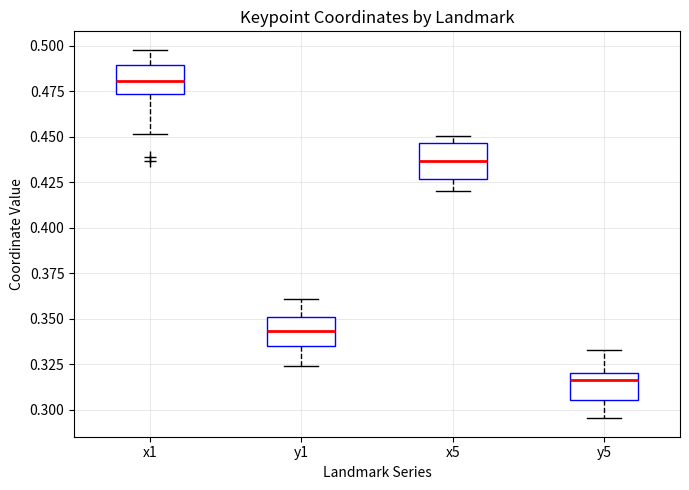

Where is the upper edge of the box for y5 on the y-axis? The values are not printed on the chart, so give them approximately, as read against the axis.

0.320